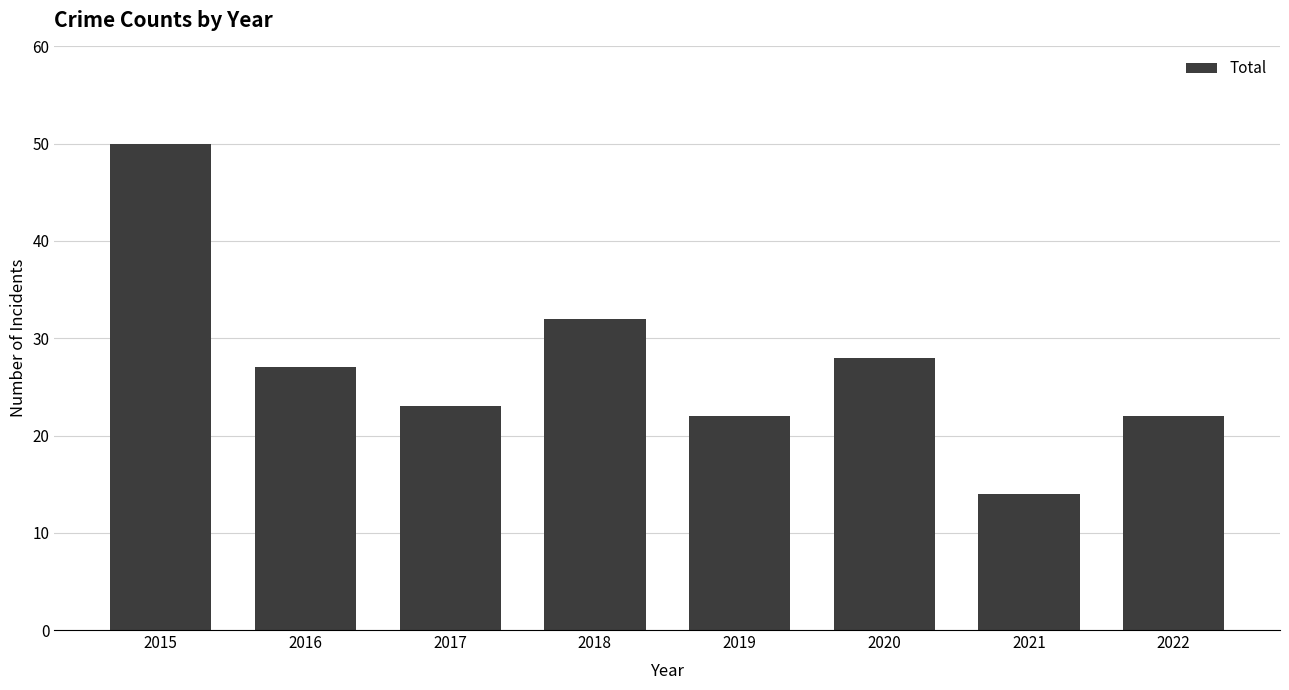

What is the change in value from 2020 to 2022?

-6